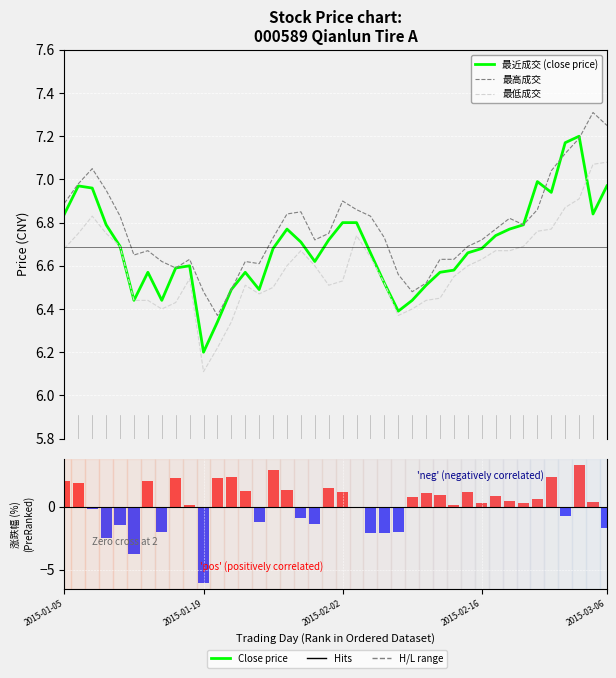

At which label does 最低成交 reach its peak?

2015-03-06